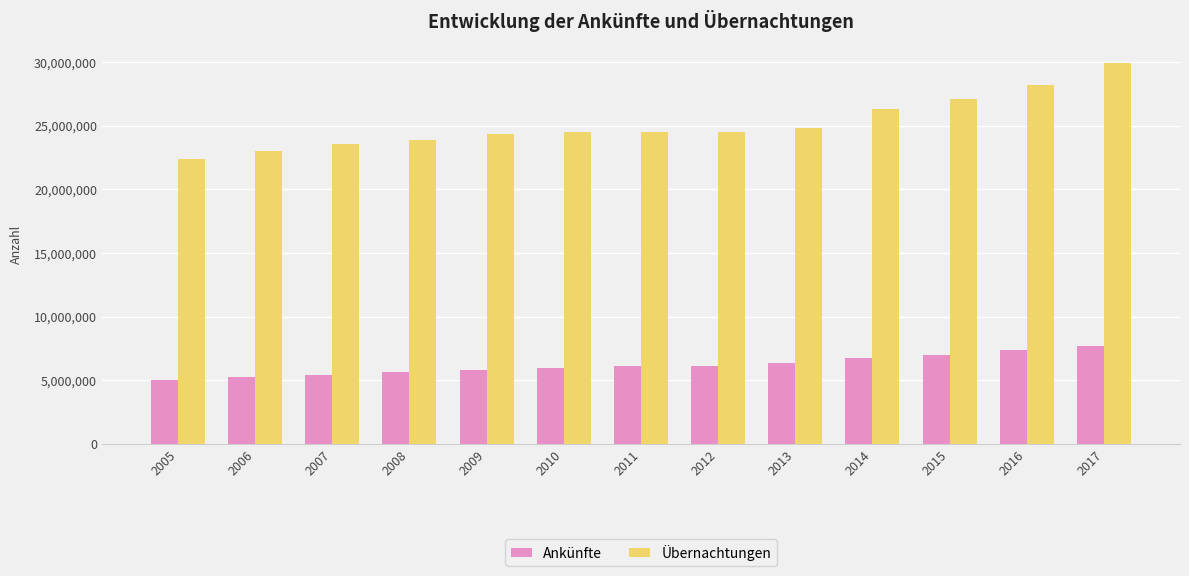

At which category is the sum across all series the highest?

2017